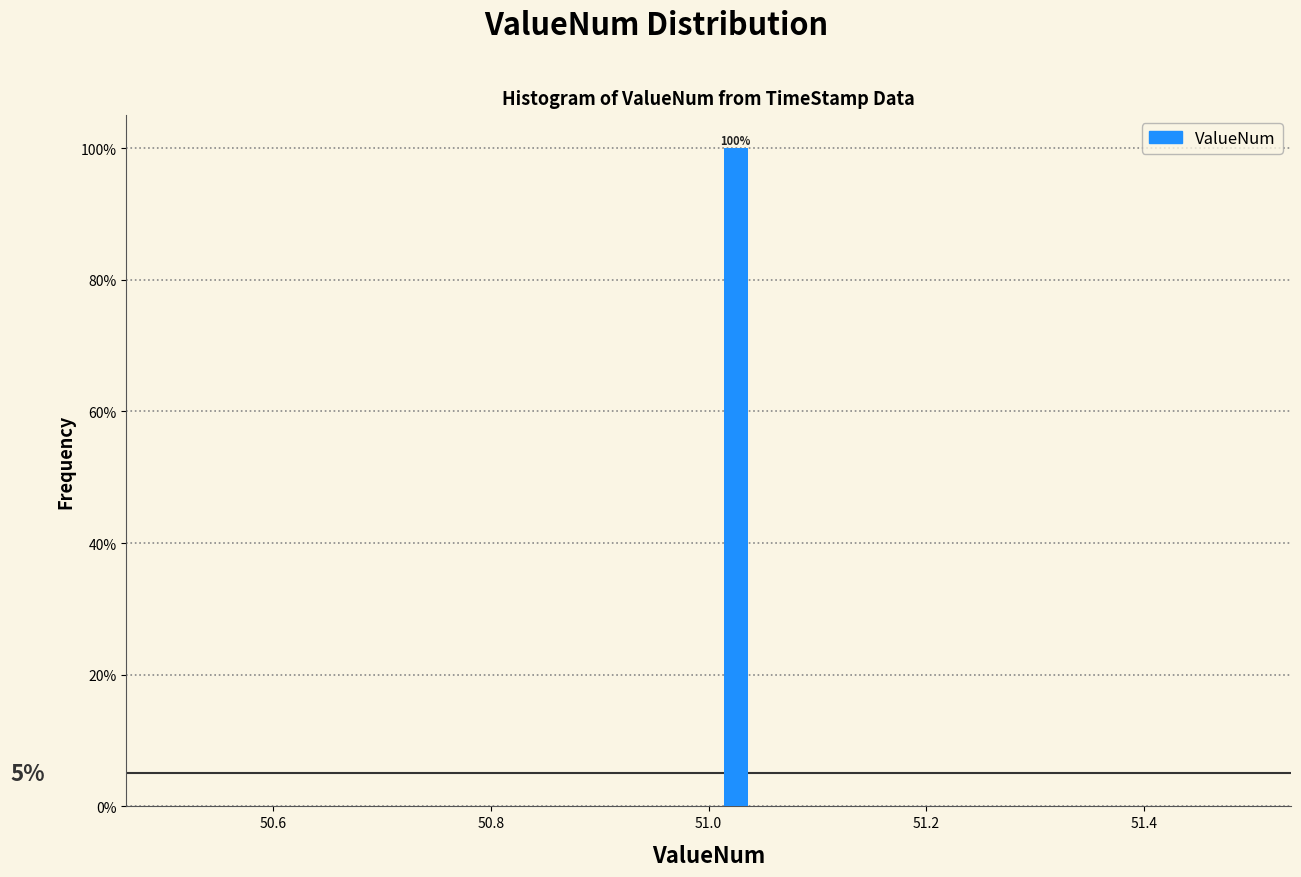

Read against the x-axis, roughly where is the centre of the tallest bar?

51.02